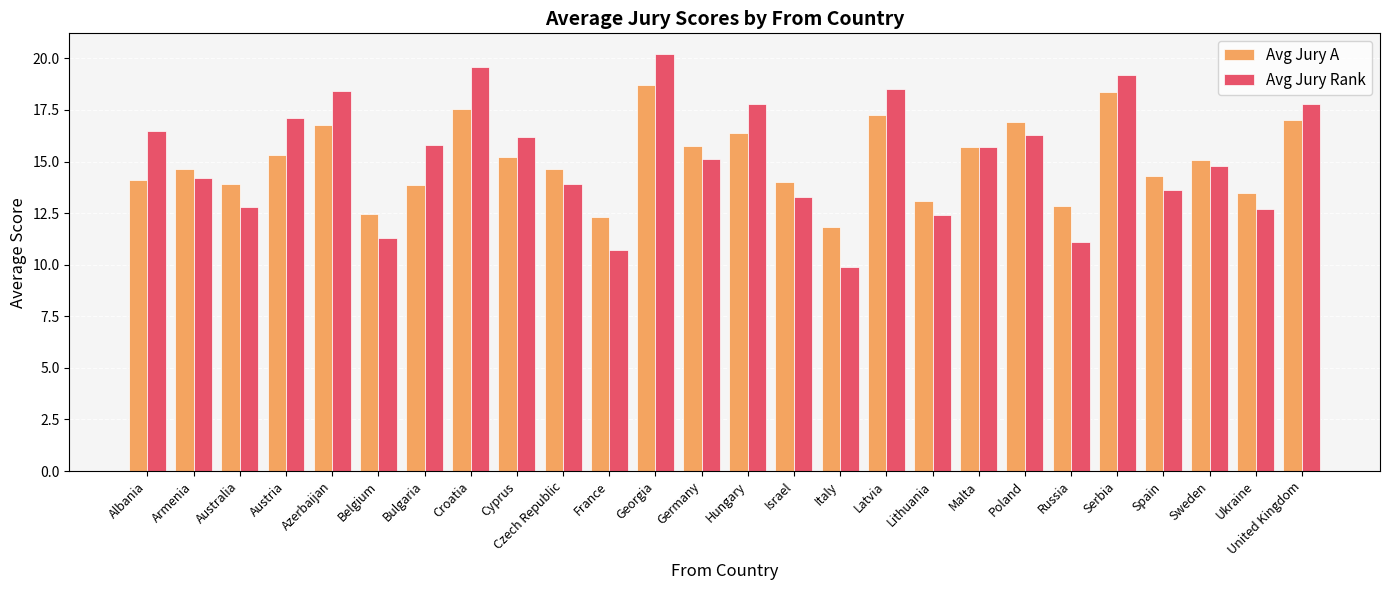

Which series changed the most between France and Serbia?

Avg Jury Rank